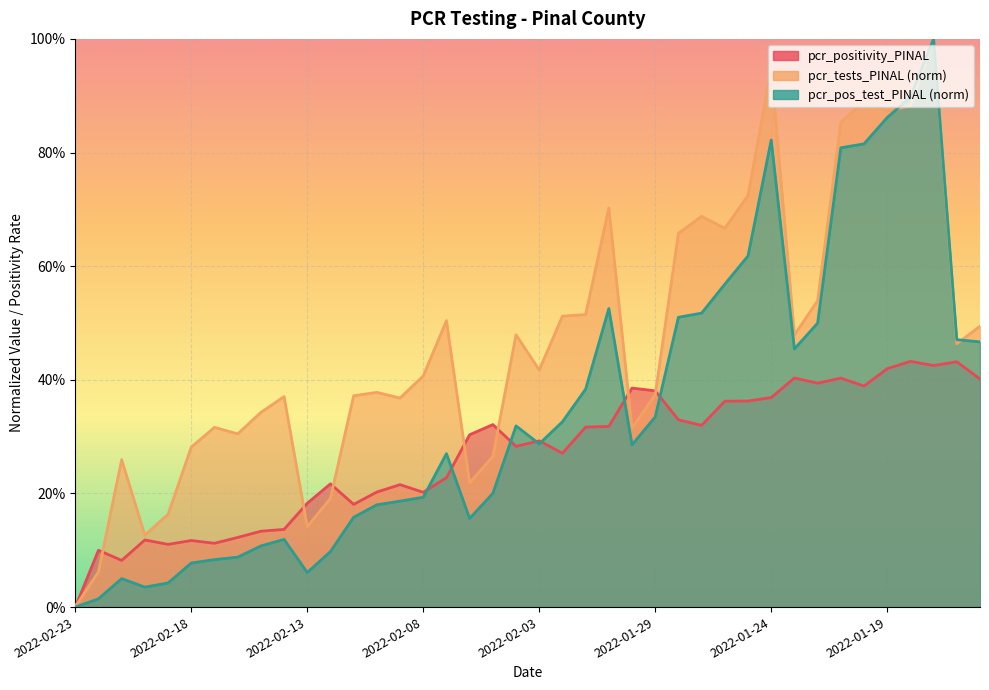

How many categories are shown in the chart?

40